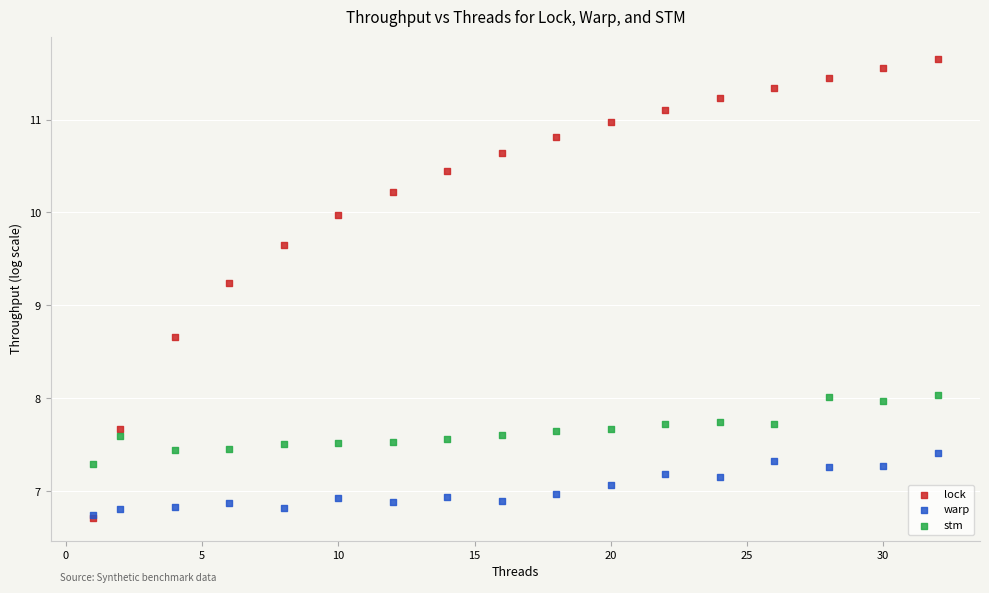

In the lock series, what Y value is closest to 9?

9.2